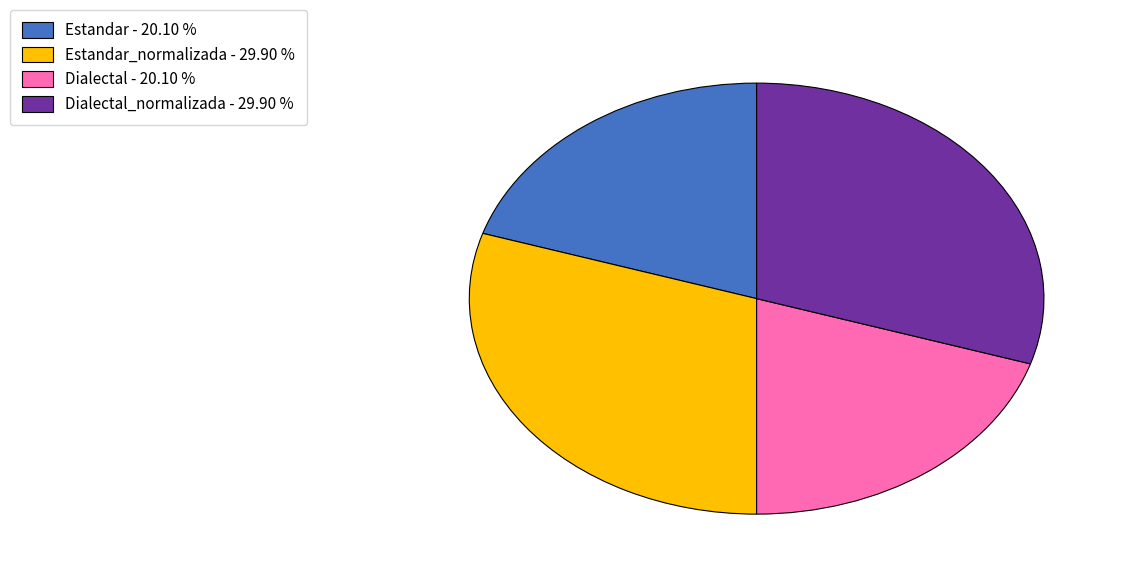

How many slices are in this pie chart?

4